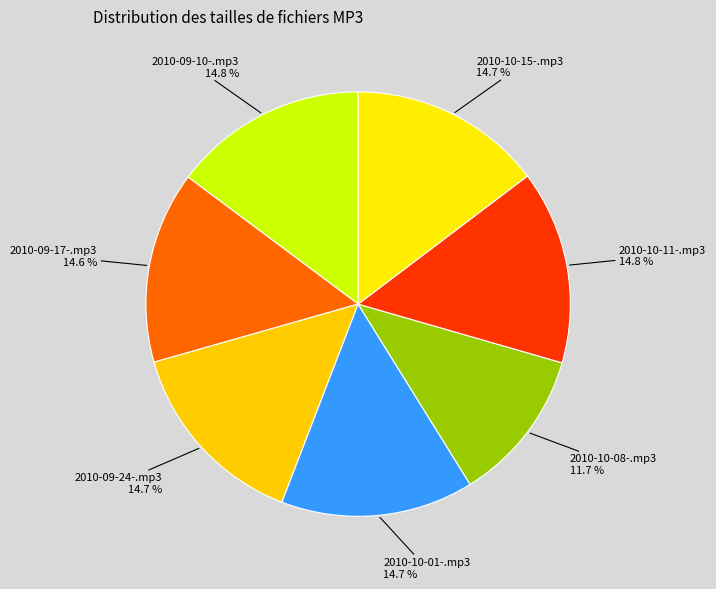

True or false: 2010-10-11-.mp3 accounts for 21% of the total.

False